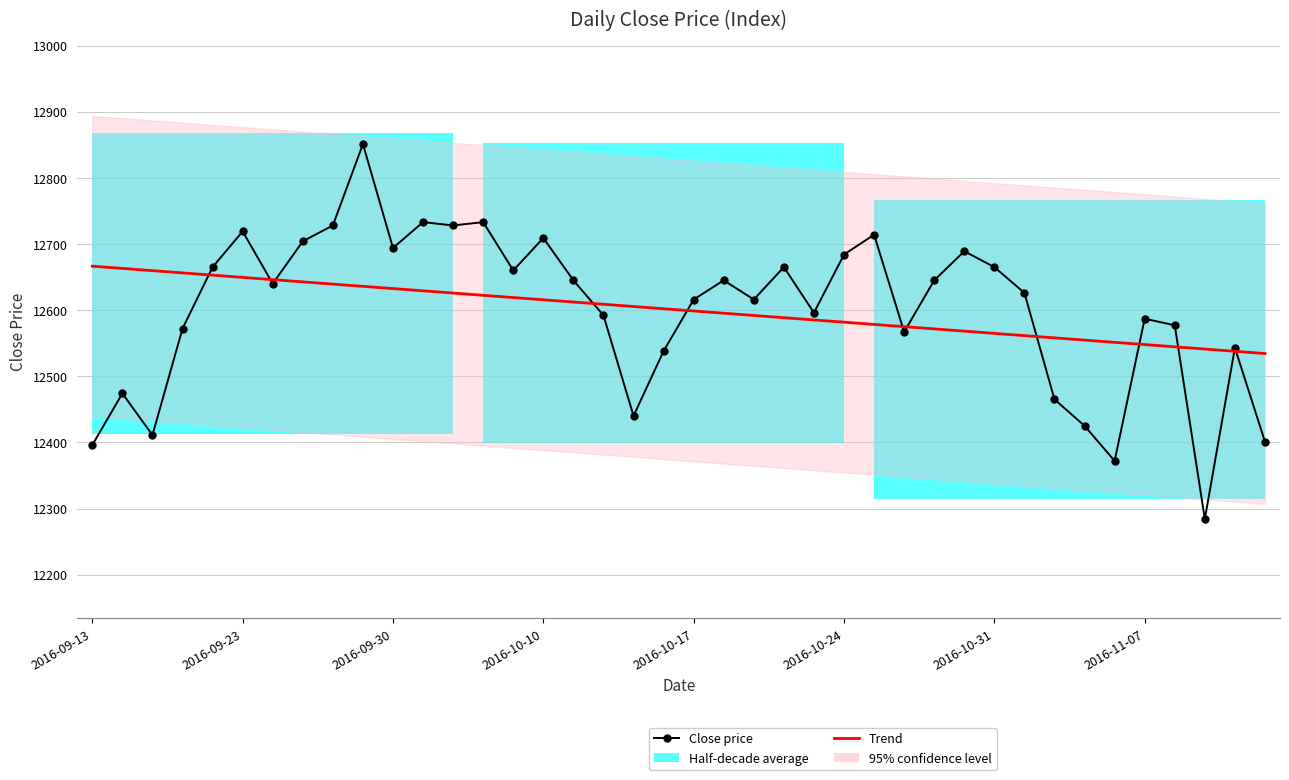

Between 2016-10-31 and 2016-11-07, which series saw the biggest shift?

Close price